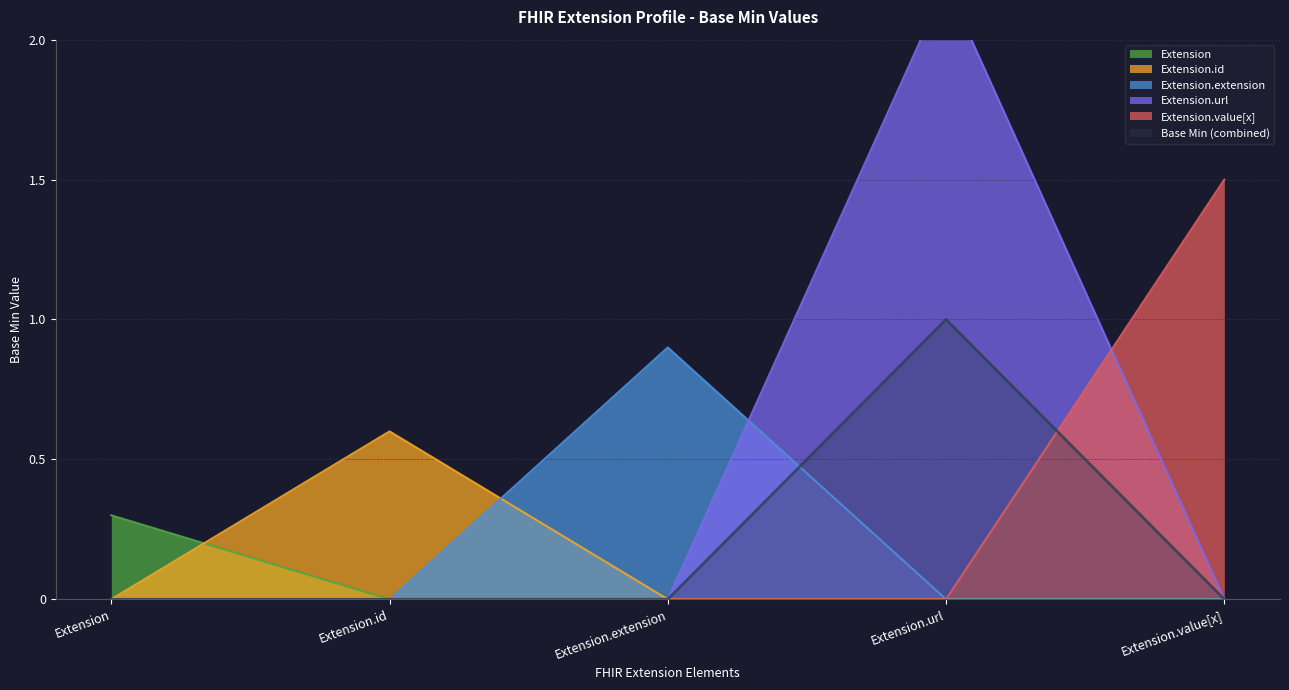

The chart shows a value of -1.0 at Extension.id. True or false?

False